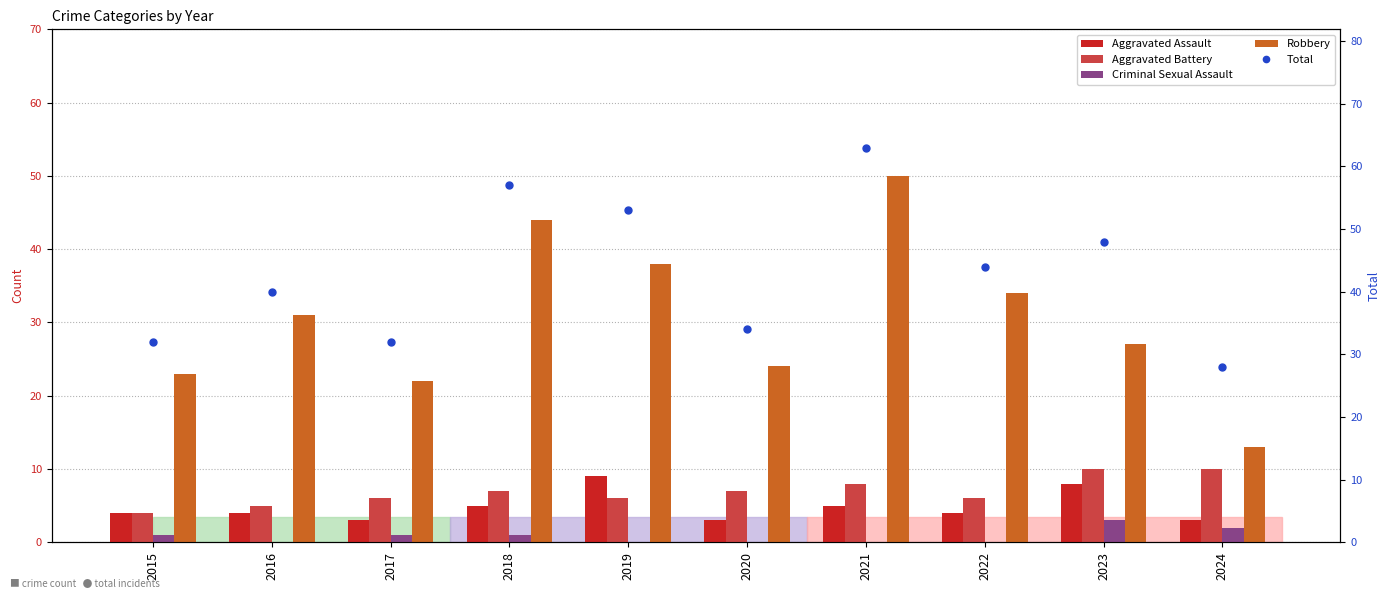

Which series changed the most between 2018 and 2019?

Robbery